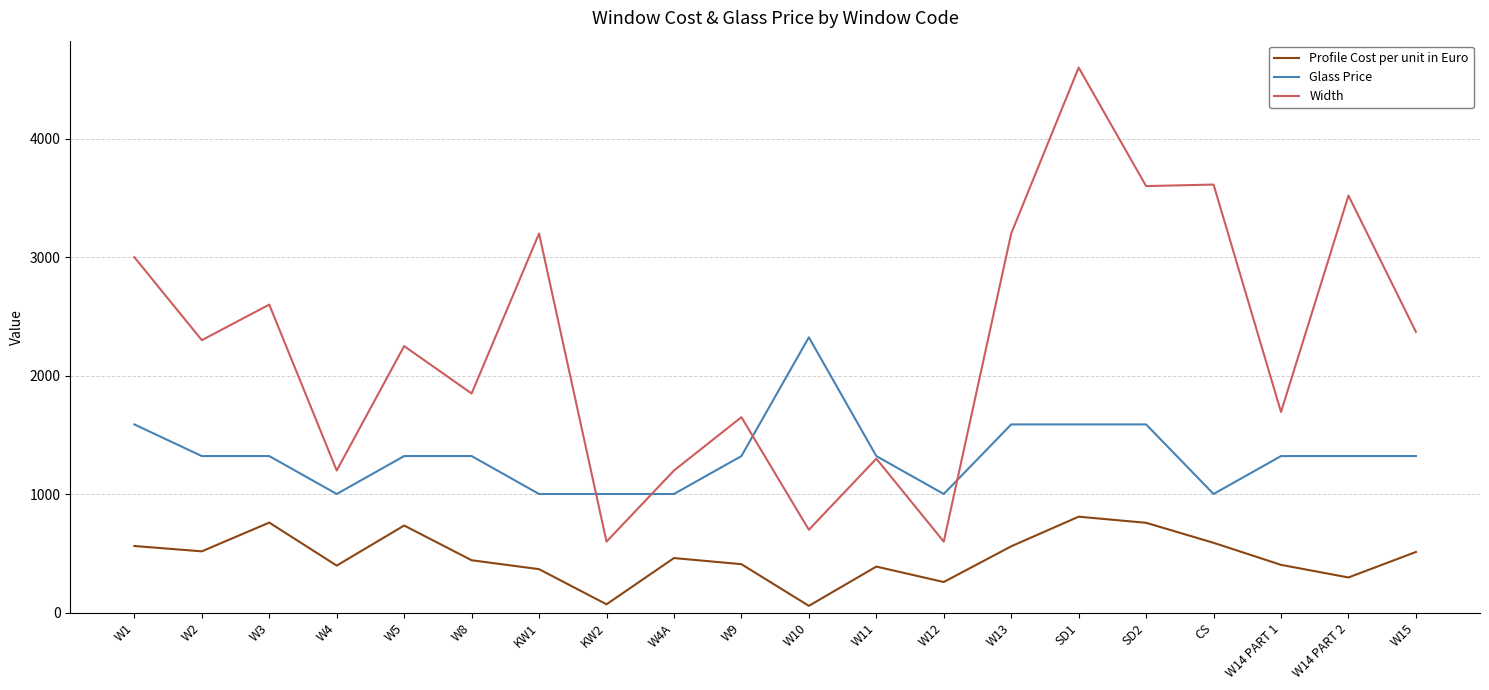

What is the sum of all Width values?

45047.0